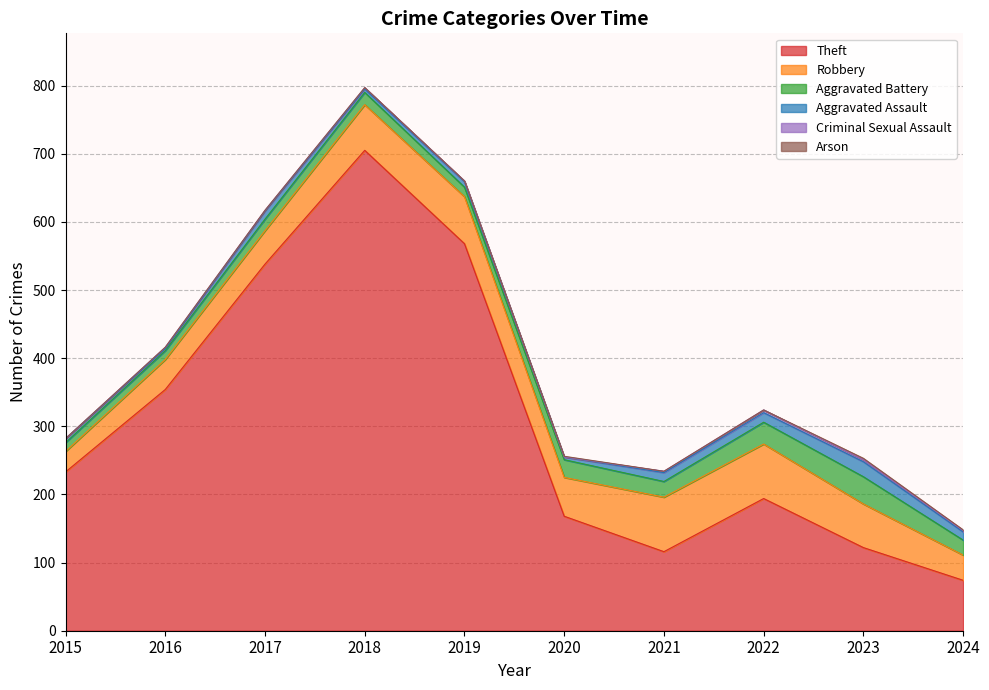

True or false: Aggravated Assault has a value of 13 at 2021.

True